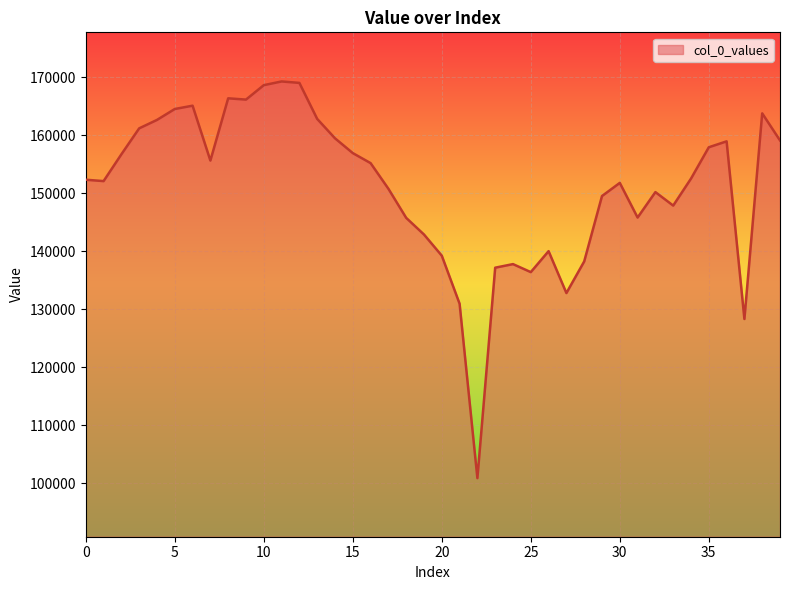

What is the maximum value shown in the chart?

169233.8